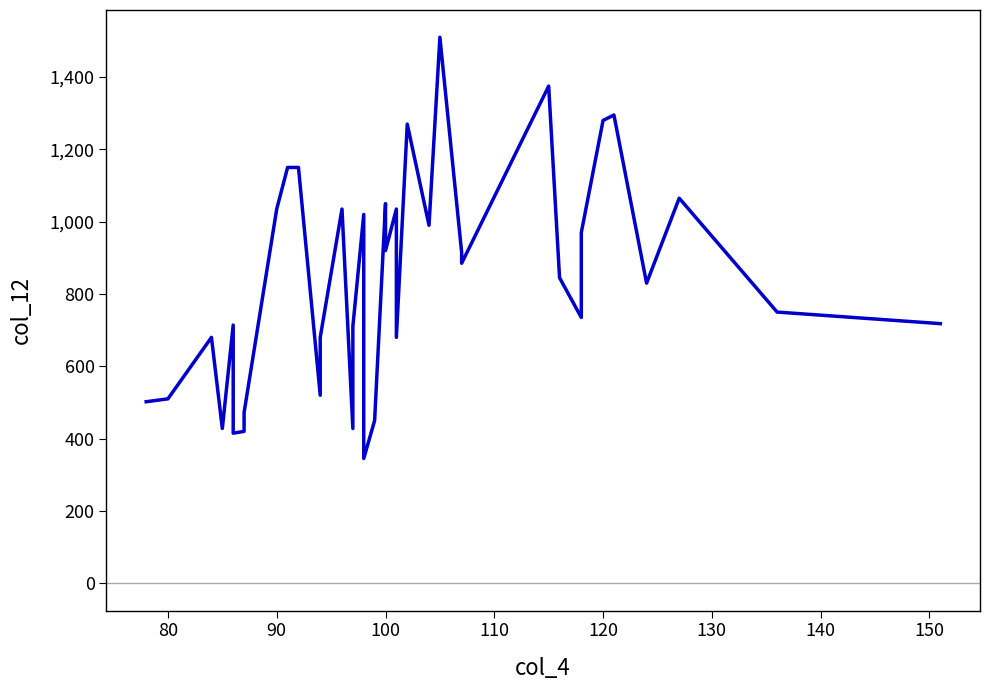

What is the difference between the maximum and minimum values?

1165